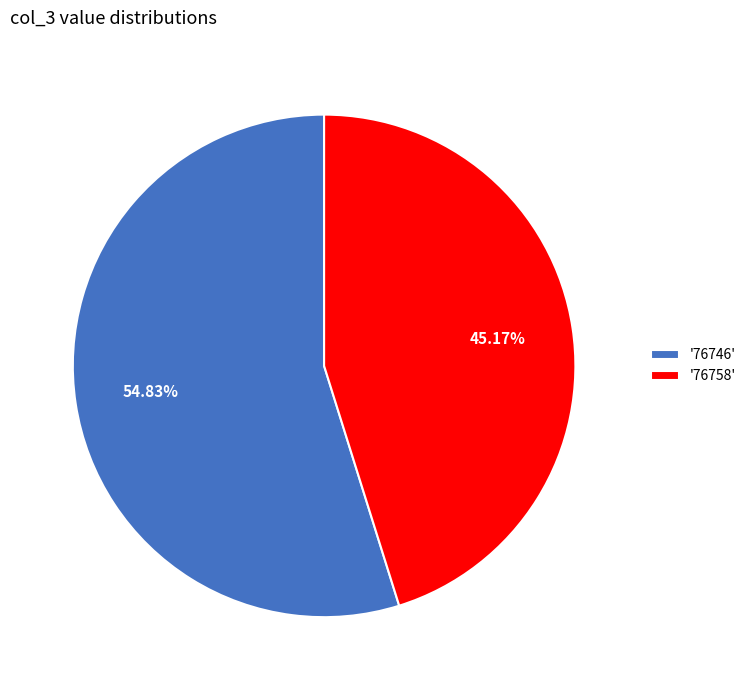

Which category accounts for the majority?

'76746'